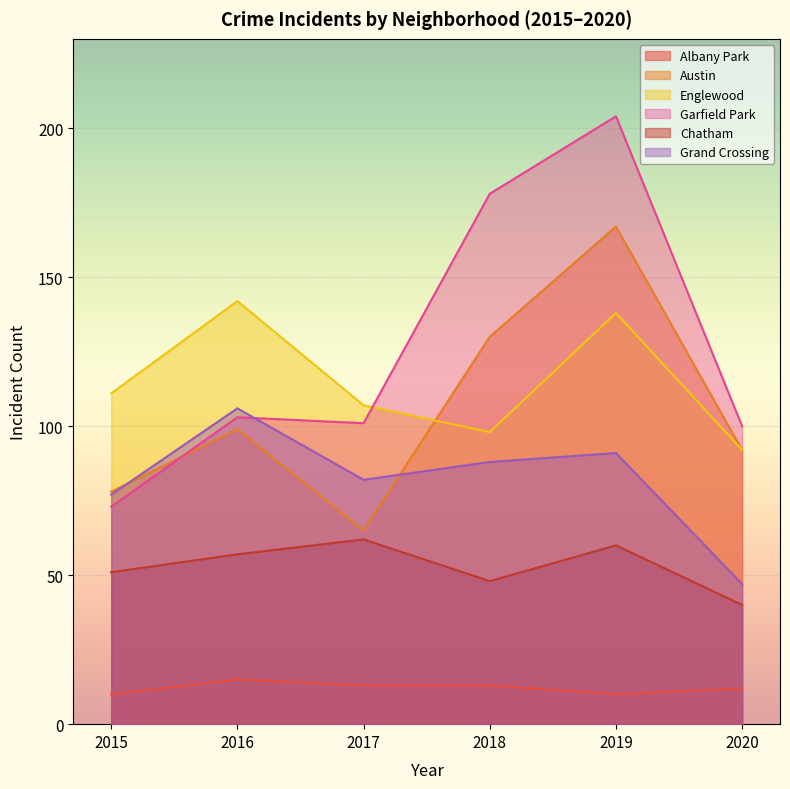

True or false: Albany Park and Austin cross at least once.

False